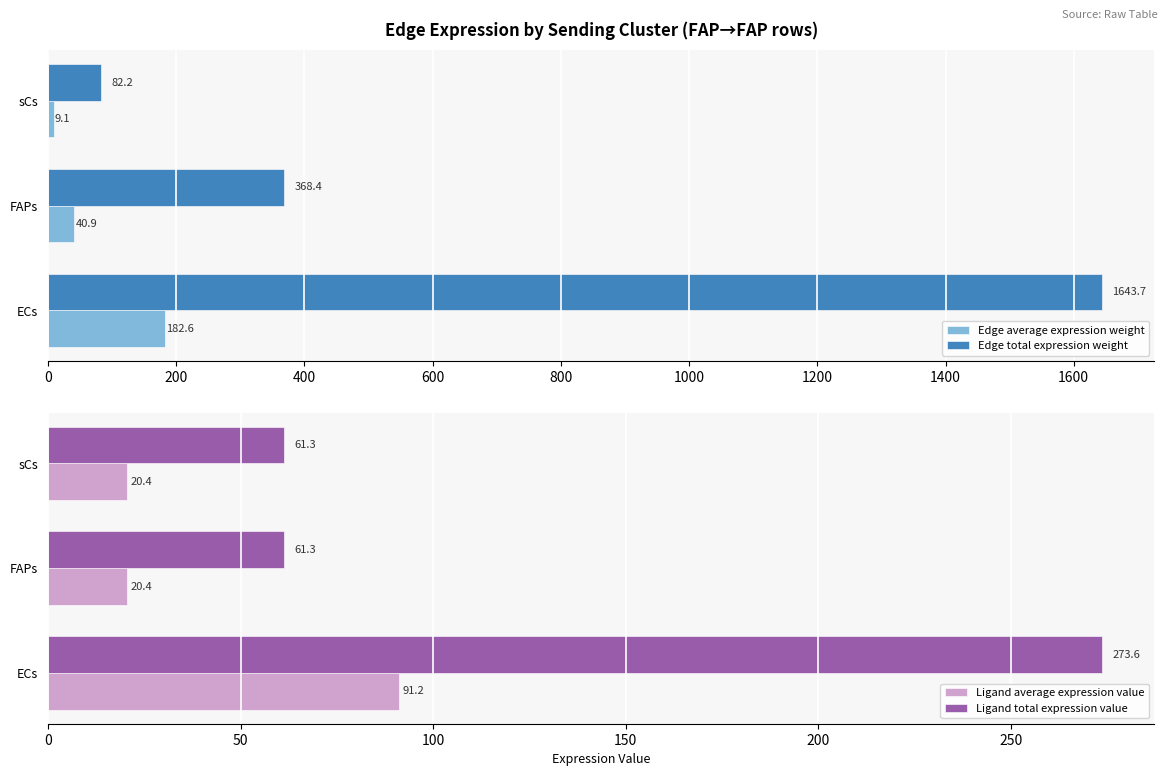

What value does the Ligand average expression value series have at FAPs?

20.4